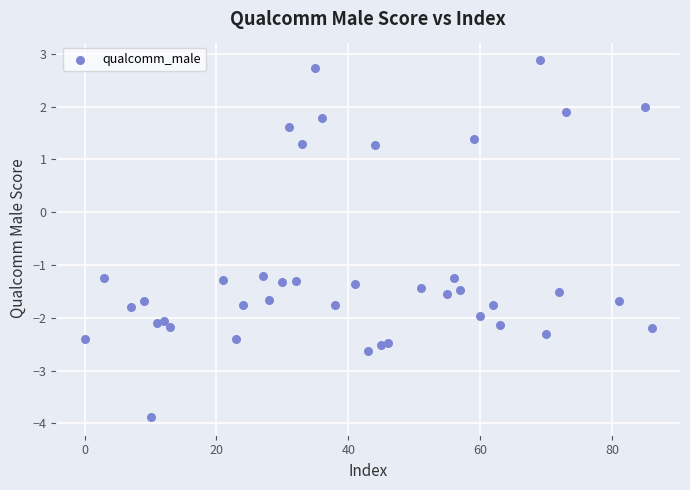

What is the range of Y values (max minus min)?

6.8